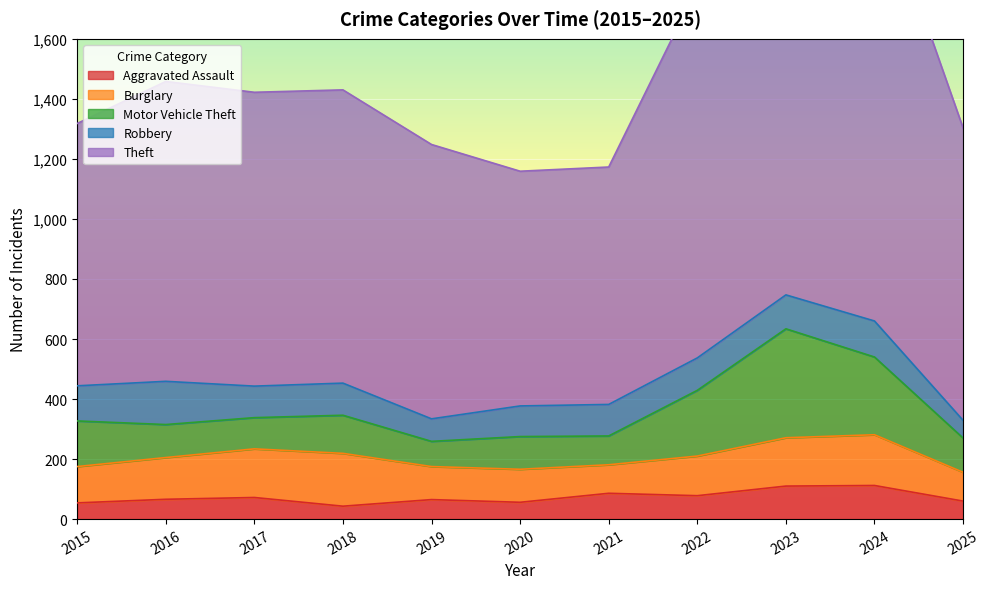

Does the chart display data point markers on the line(s)?

No